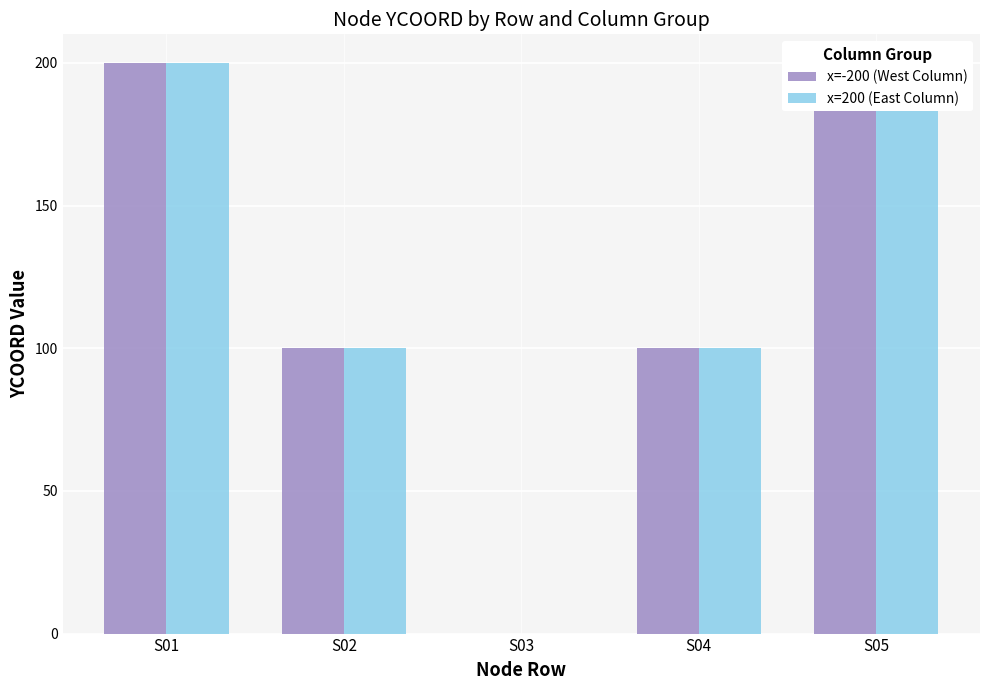

Which series has the widest spread of values?

x=-200 (West Column)